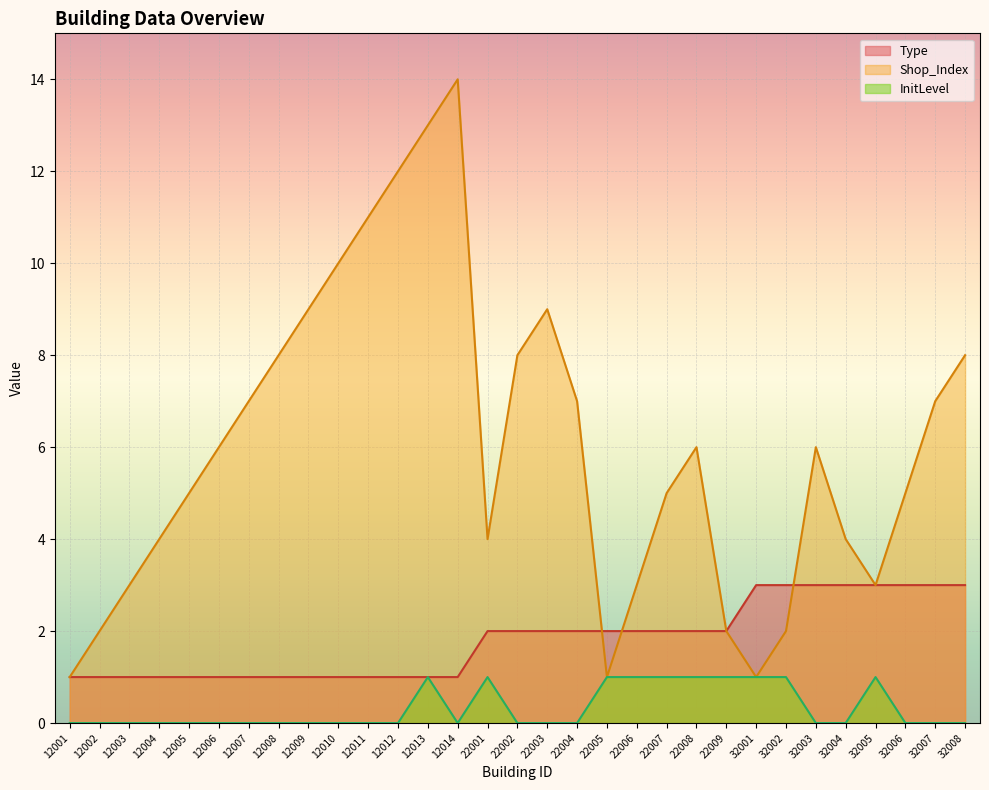

Count the number of categories in the chart.

31